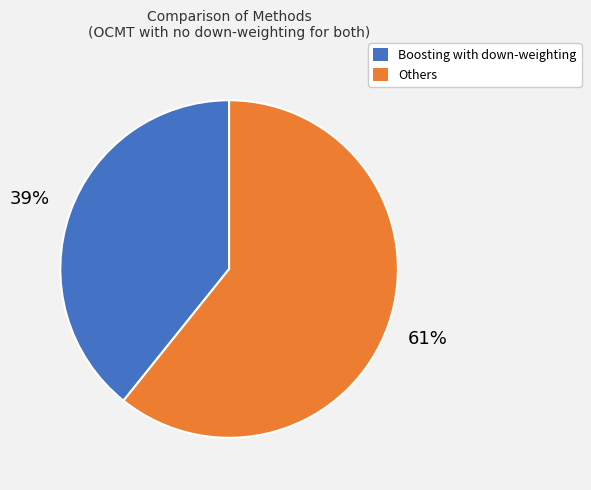

Is there any slice that represents more than half of the pie?

Yes